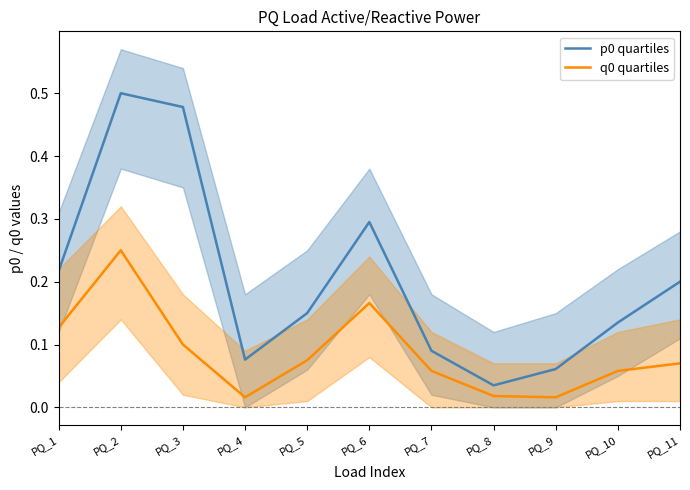

What are all the series names shown in the legend?

p0 quartiles, q0 quartiles